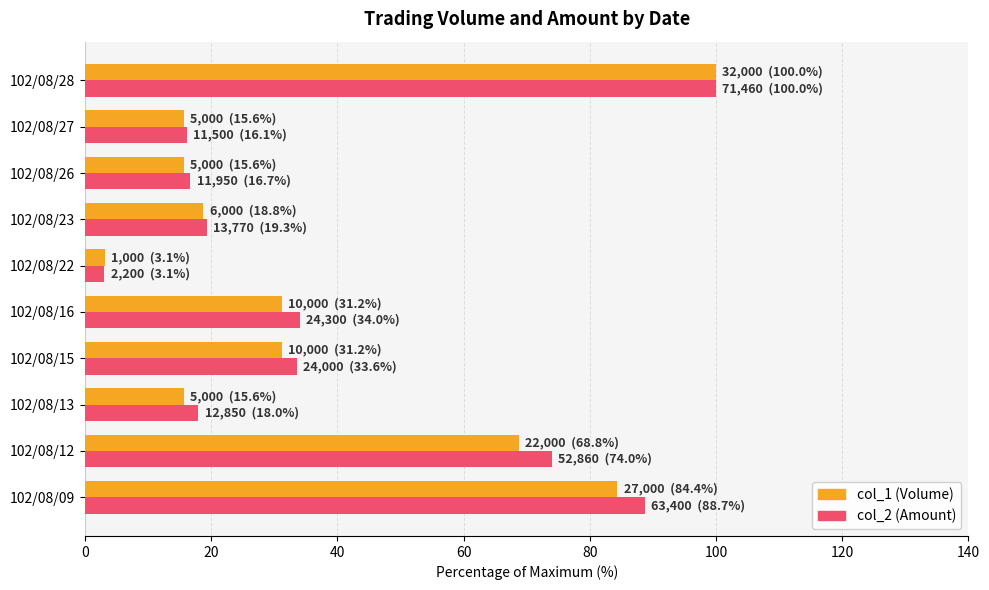

What is the difference between the maximum and minimum values in the col_1 (Volume) series?

96.9